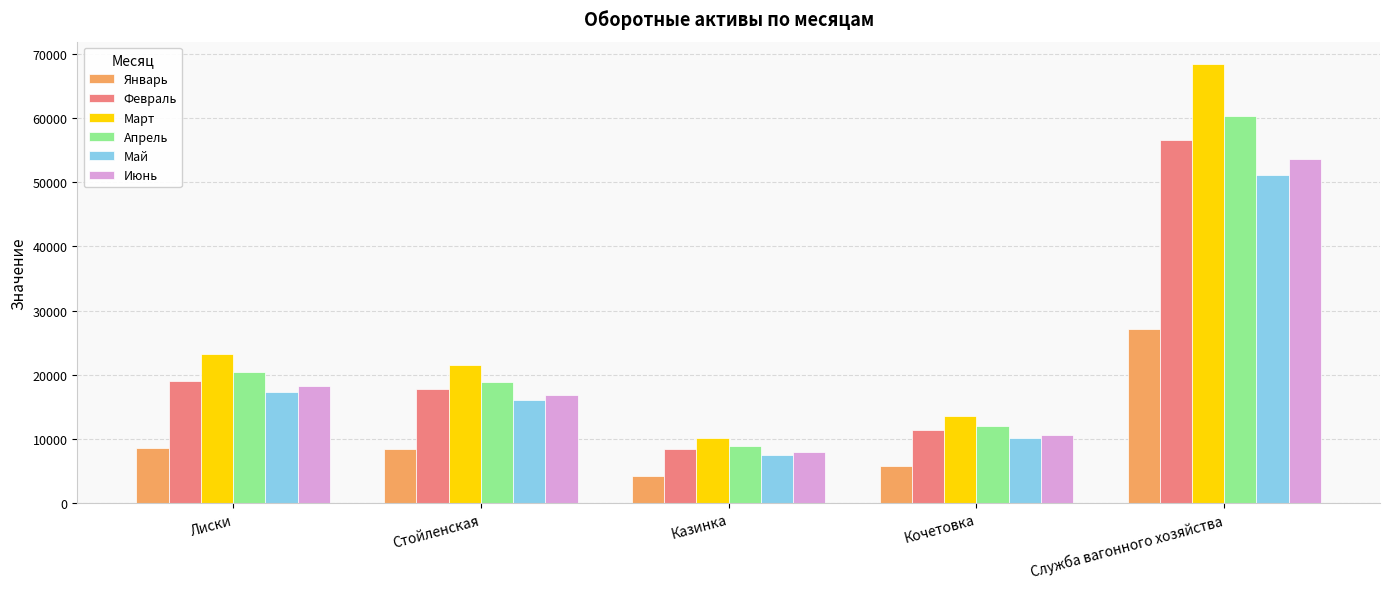

At which label is Апрель closest to 34671?

Лиски